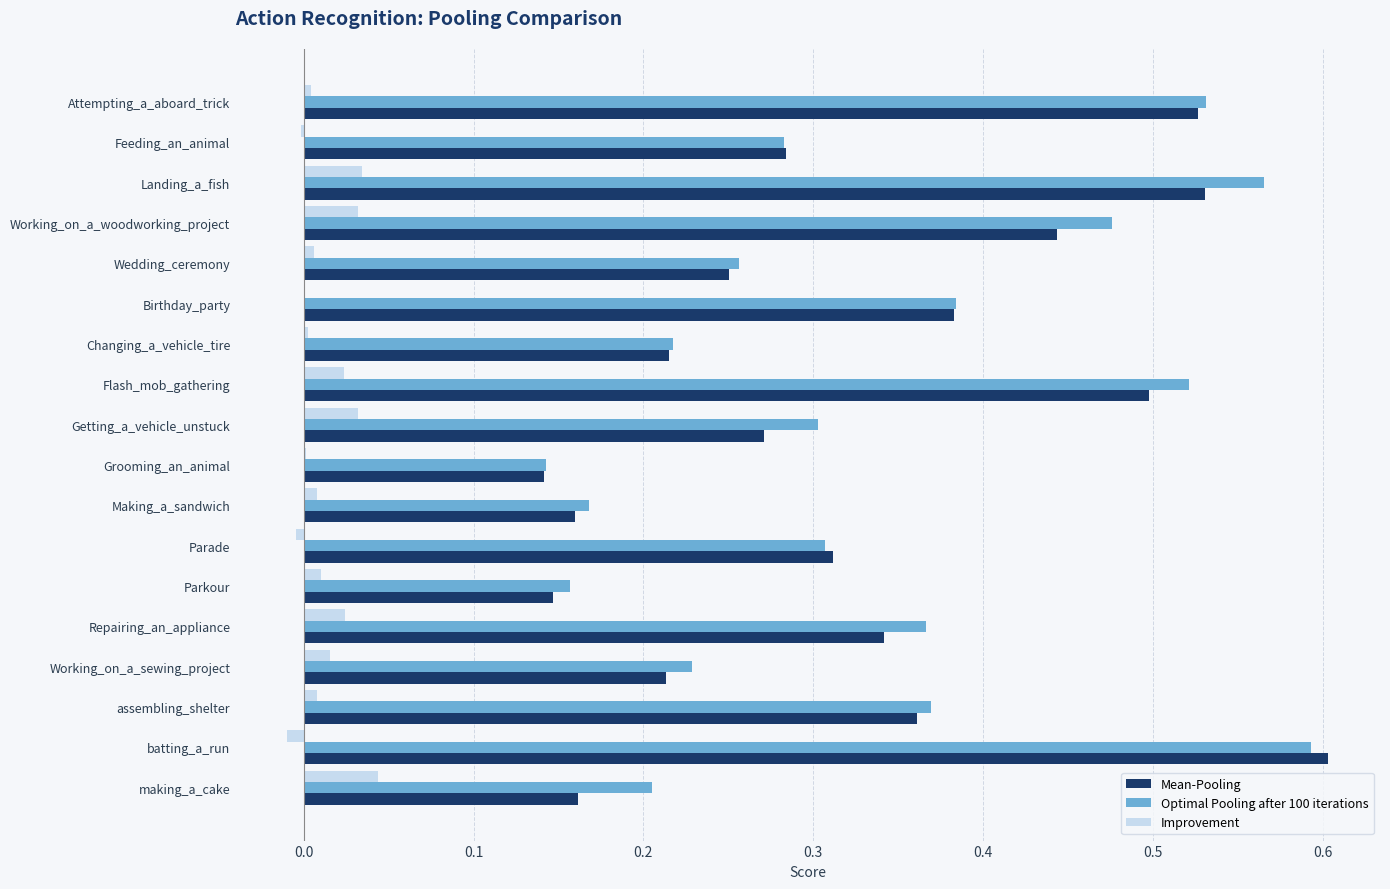

Is it true that Optimal Pooling after 100 iterations equals 0.6 at batting_a_run?

True